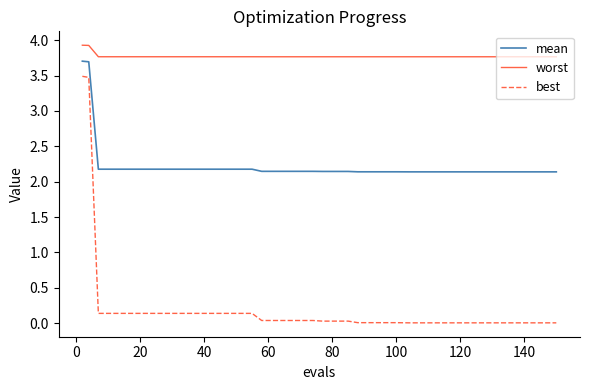

True or false: best and worst intersect in this chart.

False